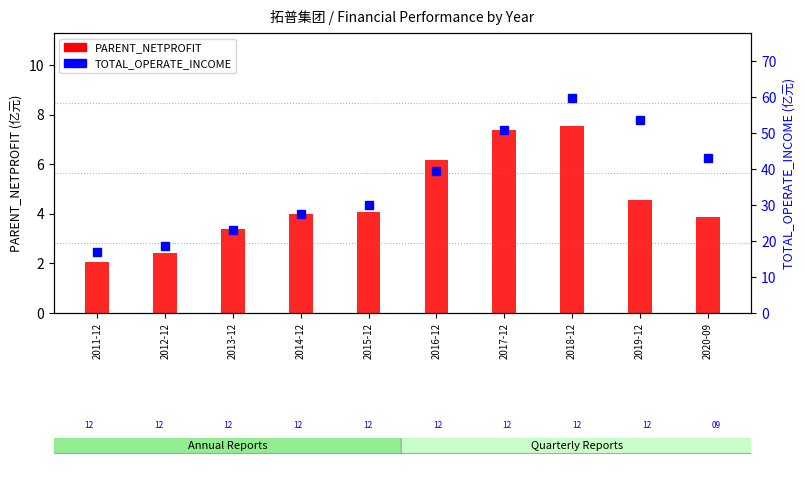

Reading left to right, transcribe all the data shown in this chart.

PARENT_NETPROFIT (亿元): 2.1	2.4	3.4	4.0	4.1	6.2	7.4	7.5	4.6	3.9
TOTAL_OPERATE_INCOME (亿元): 16.9	18.7	23.1	27.4	30.1	39.4	50.9	59.8	53.6	43.2